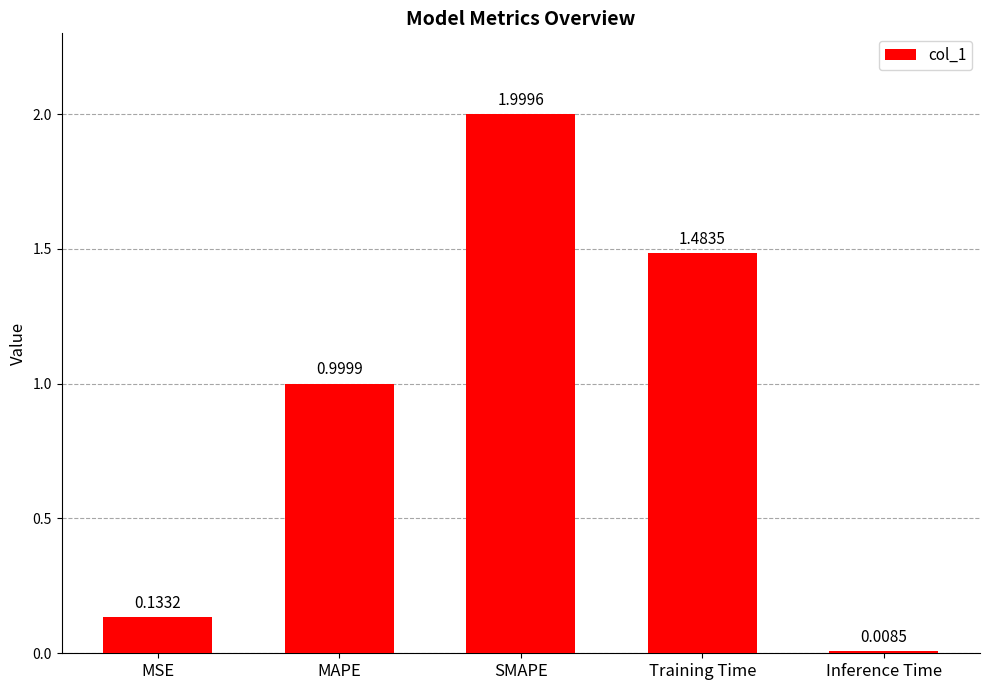

How many data points does each series have?

5